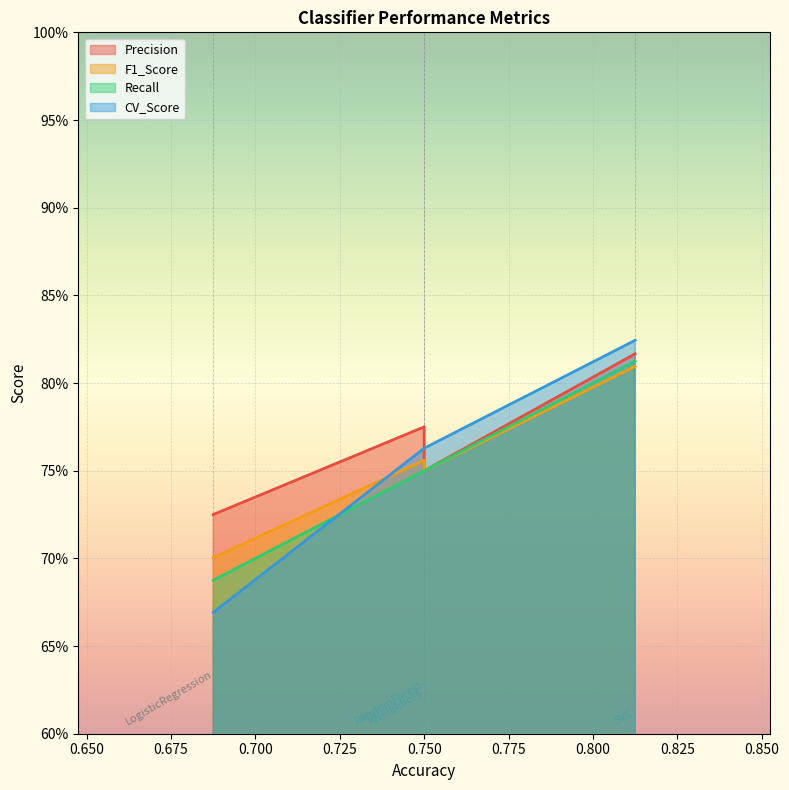

True or false: F1_Score has more than 0 points higher than both neighbors.

False